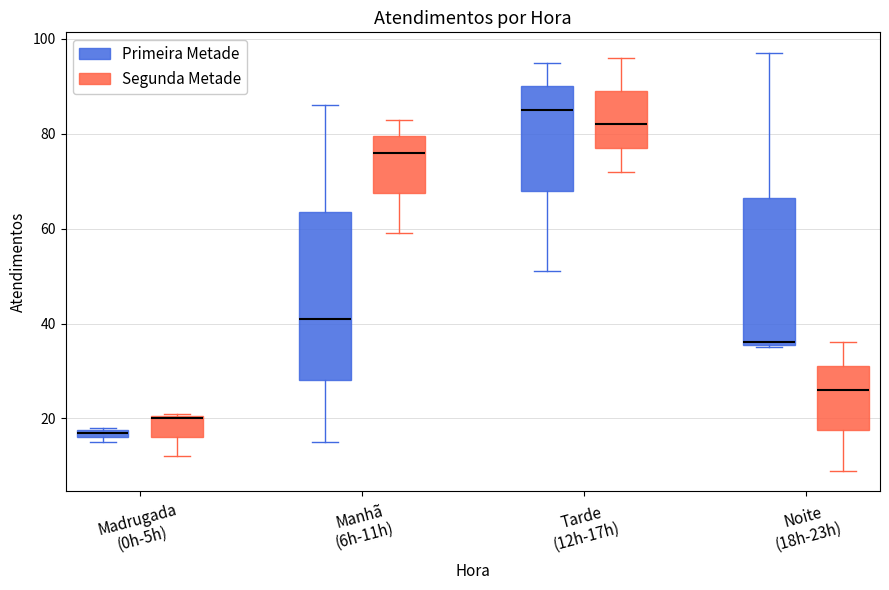

Which box has the highest median line?

Tarde (12h-17h) (Primeira Metade)